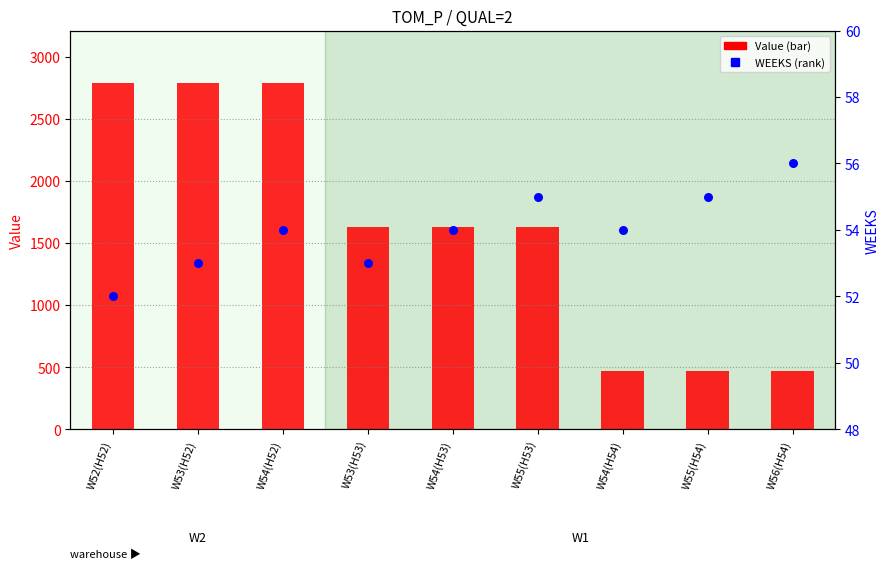

What are all the series names shown in the legend?

Value, WEEKS